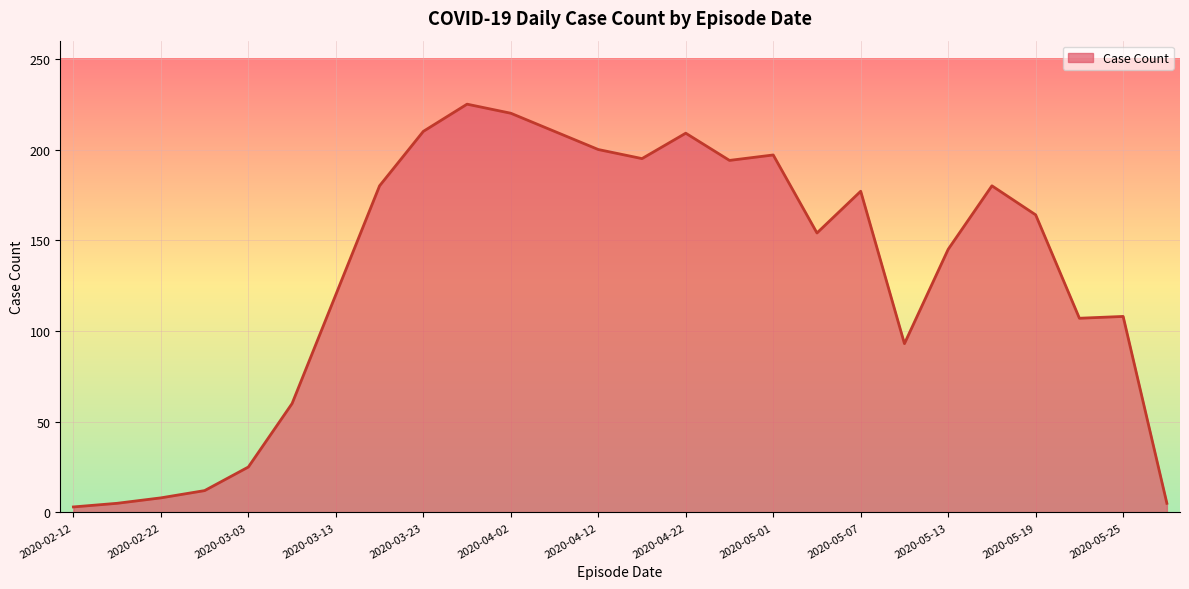

What is the difference between the maximum and minimum values?

222